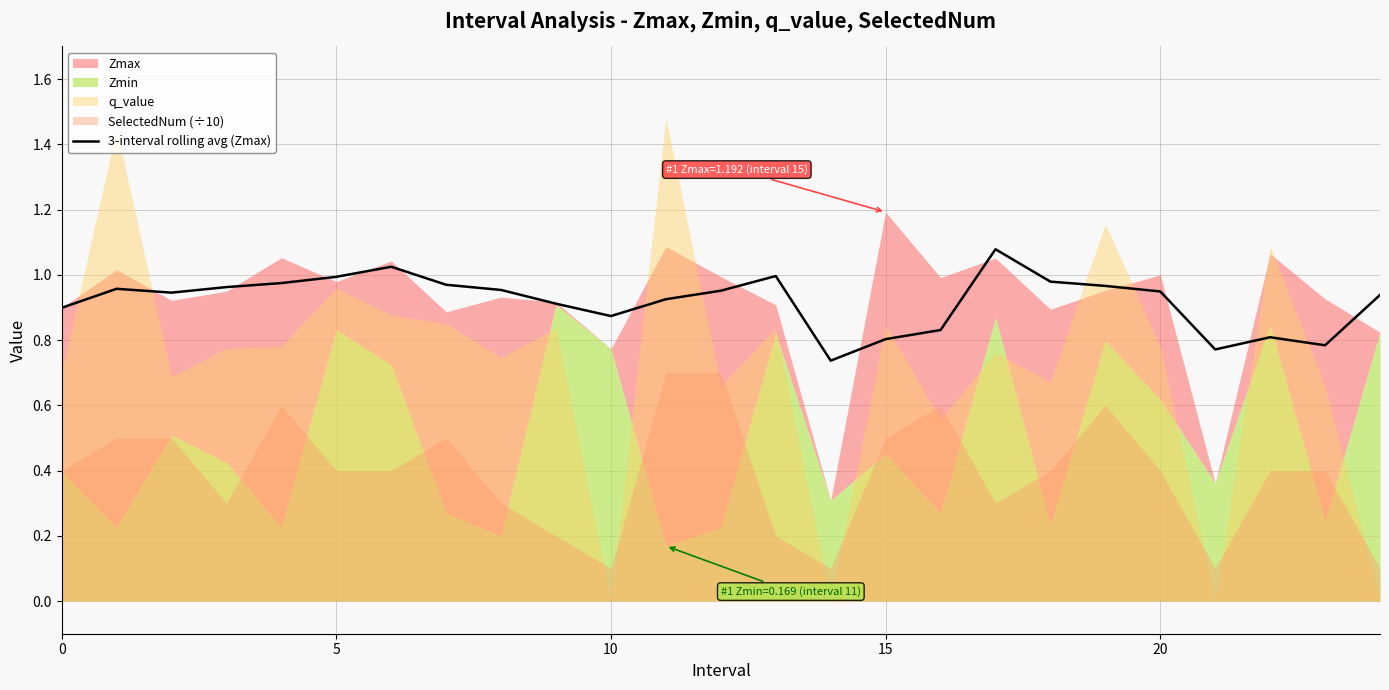

The value of 3-interval rolling avg (Zmax) at 0 is 0.9. True or false?

True